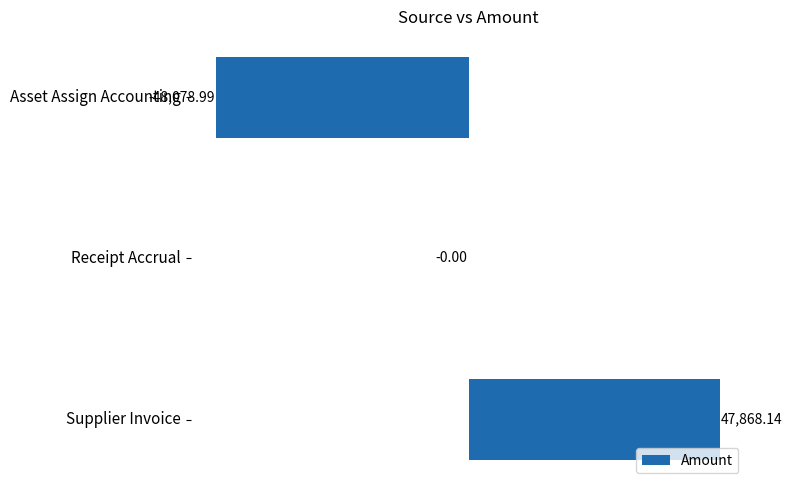

Are the bars horizontal?

Yes